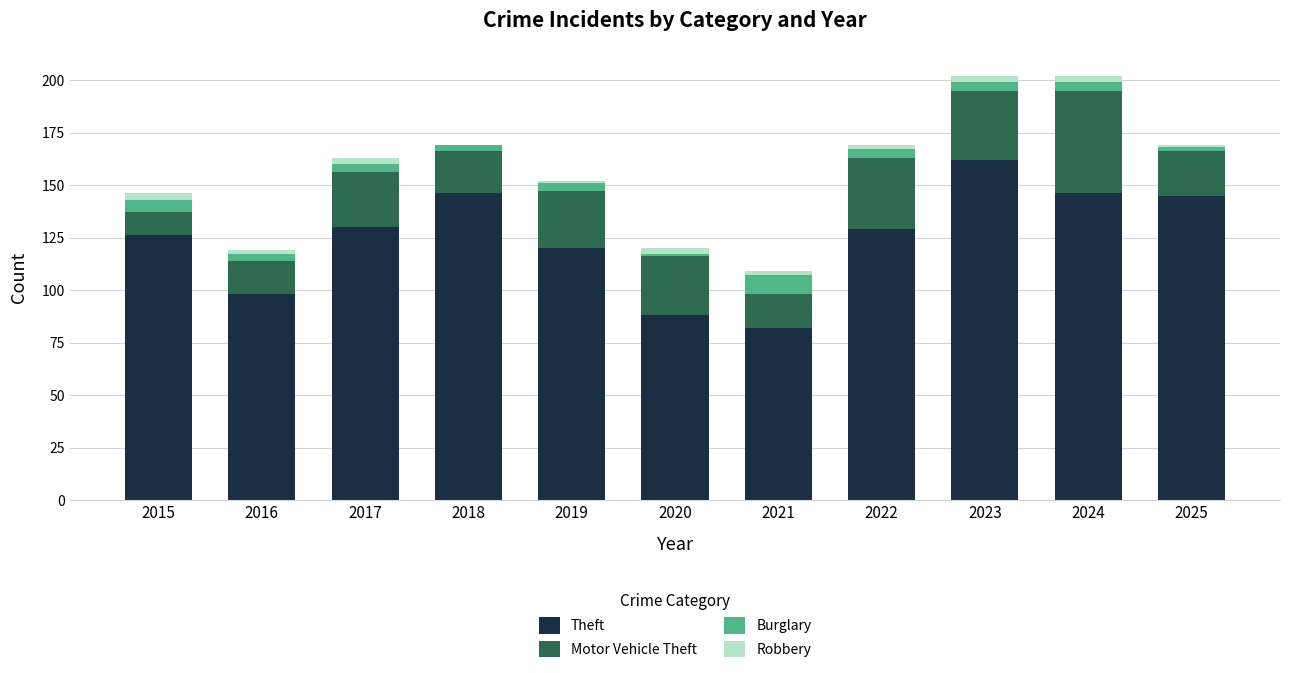

Is it true that Theft equals 129 at 2022?

True